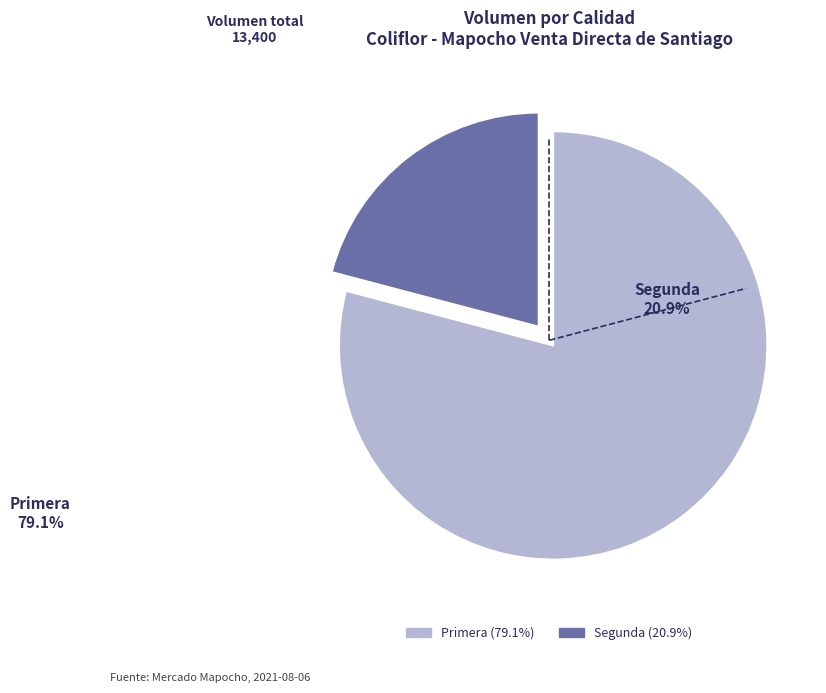

Approximately how many times larger is the value at Primera compared to Segunda?

3.8